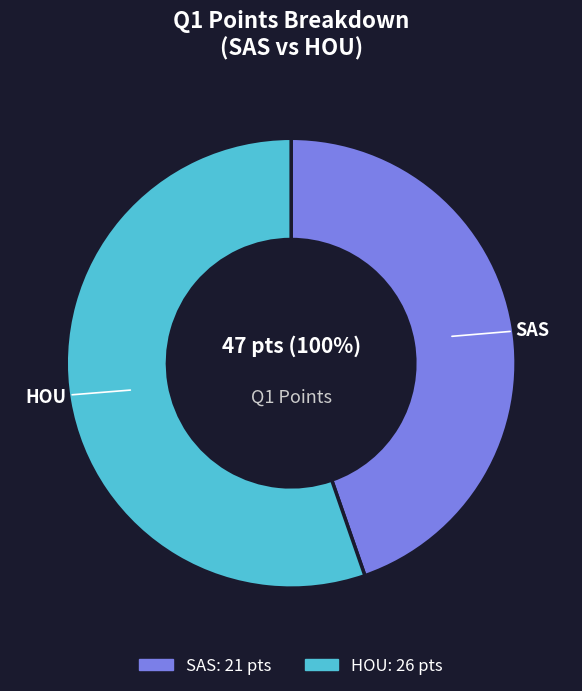

To the nearest percent, what is the average slice percentage?

50%